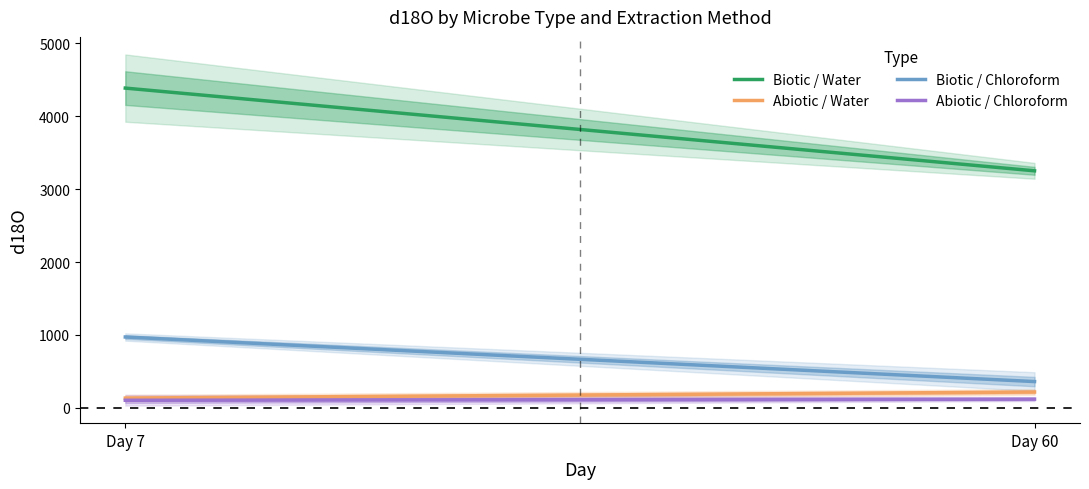

What is the sum of the Abiotic / Water values at Day 7 and Day 60?

353.7